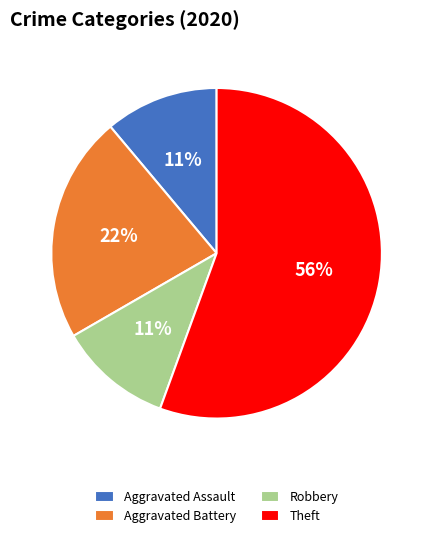

Which slice represents more than half of the pie?

Theft